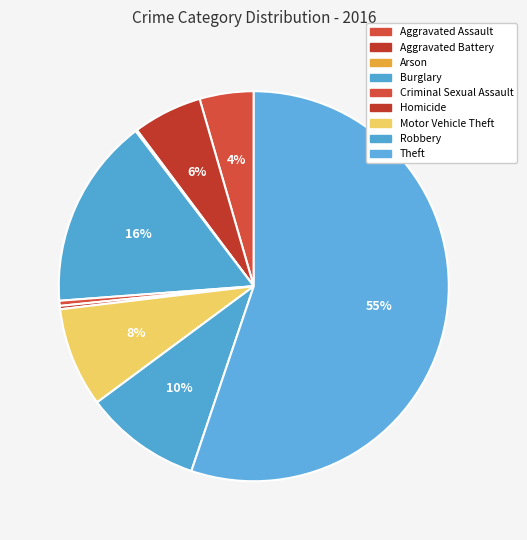

Which has a higher value, Arson or Aggravated Battery?

Aggravated Battery